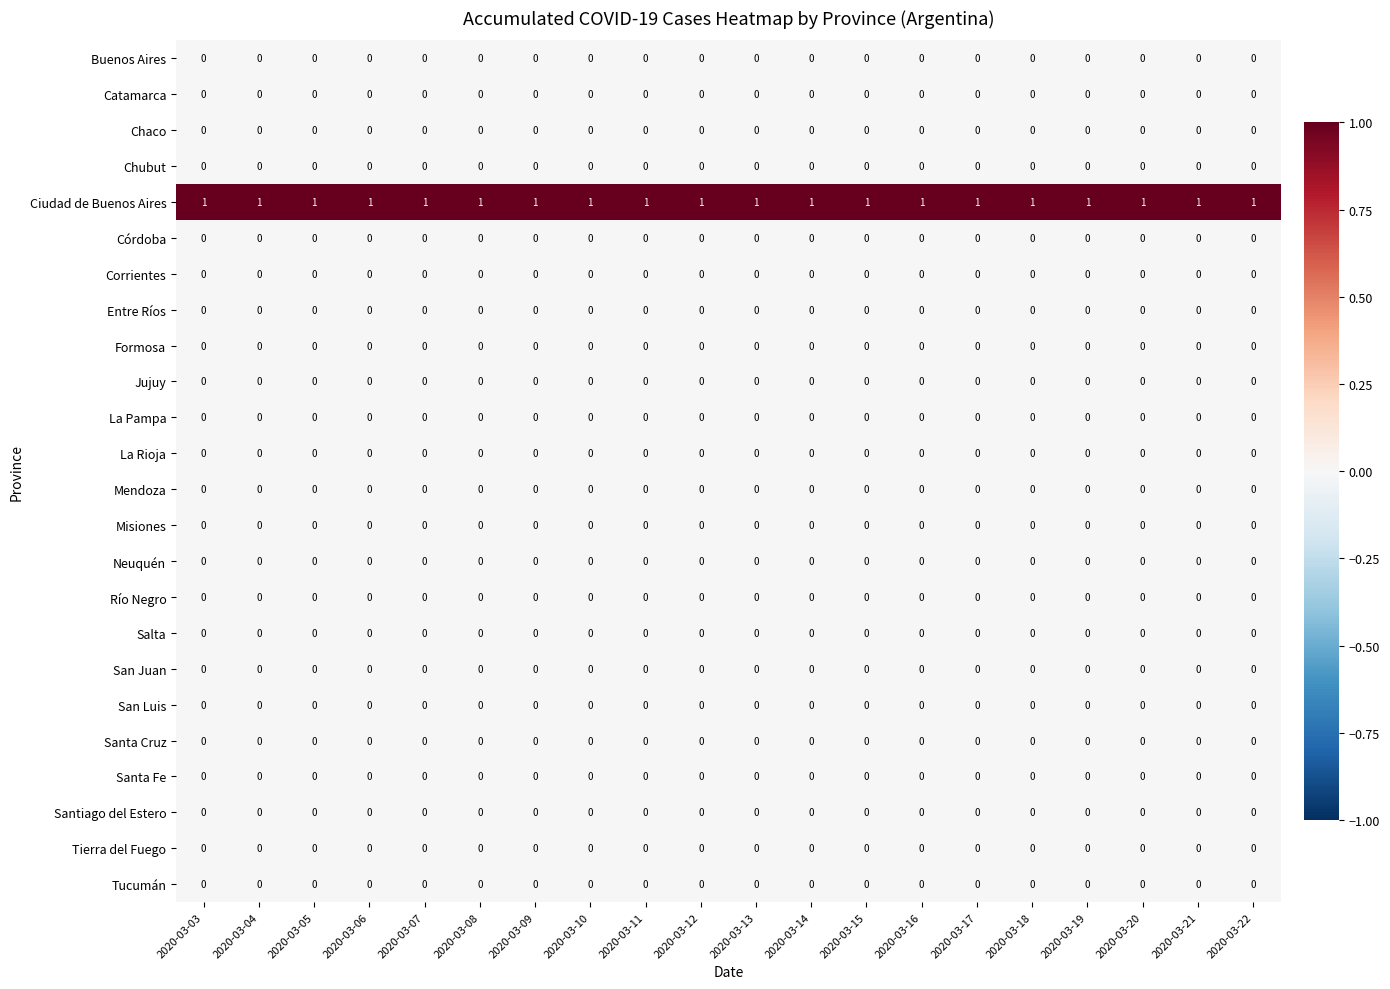

The value of San Juan at 2020-03-12 is 0. True or false?

True